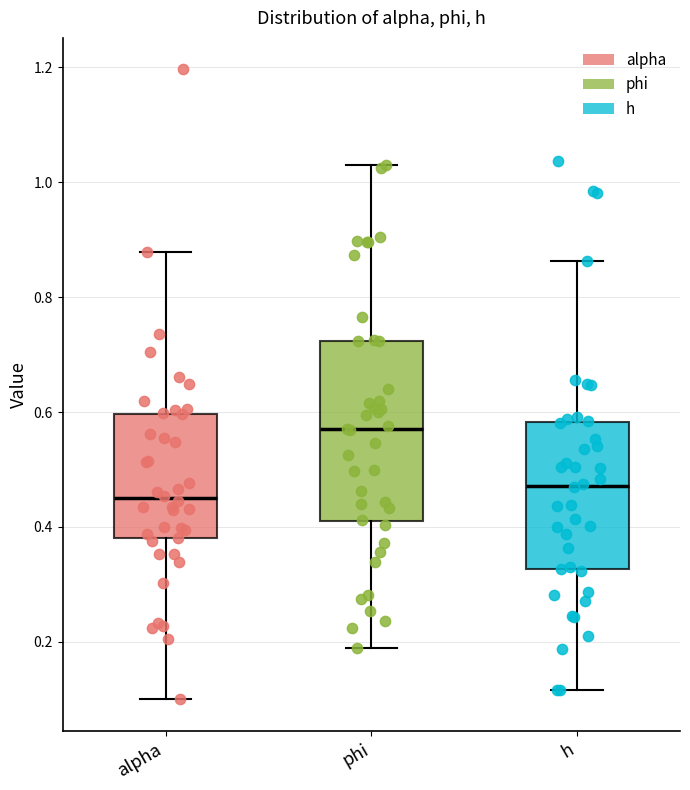

Reading left to right, read every box against the y-axis: the position of its median line, the range the box covers, and the ends of its whiskers. The values are not printed on the chart, so give them approximately, as read against the axis.

alpha: median 0.46, box 0.38 to 0.60, whiskers 0.10 to 0.88
phi: median 0.56, box 0.40 to 0.72, whiskers 0.18 to 1.04
h: median 0.48, box 0.32 to 0.58, whiskers 0.12 to 0.86